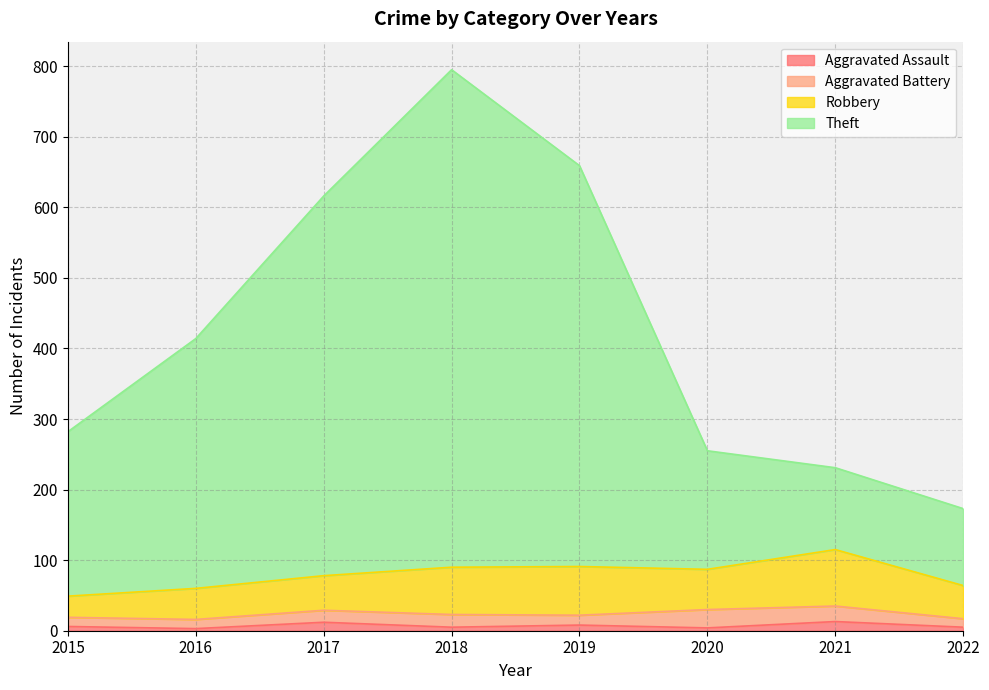

What is the difference between the Aggravated Assault values at 2022 and 2016?

2